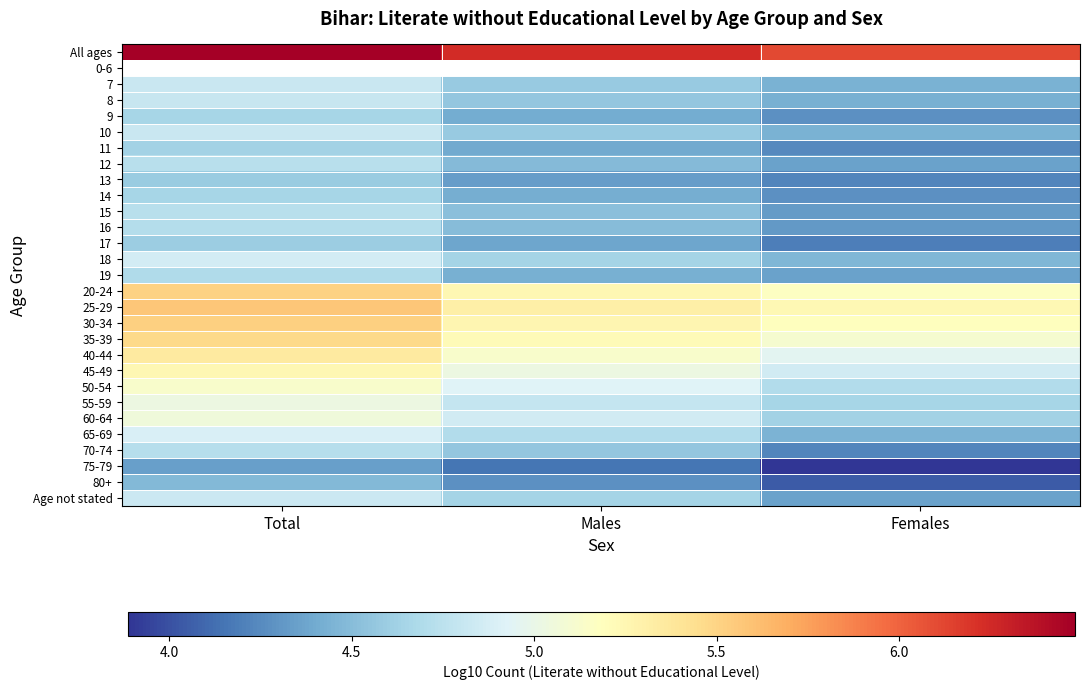

List the series in order of their peak value, lowest first.

75-79, 13, 17, 9, 8, All ages, 0-6, 80+, 11, 14, 19, 16, 70-74, 12, 15, 7, 10, Age not stated, 18, 65-69, 55-59, 60-64, 50-54, 45-49, 40-44, 35-39, 20-24, 30-34, 25-29